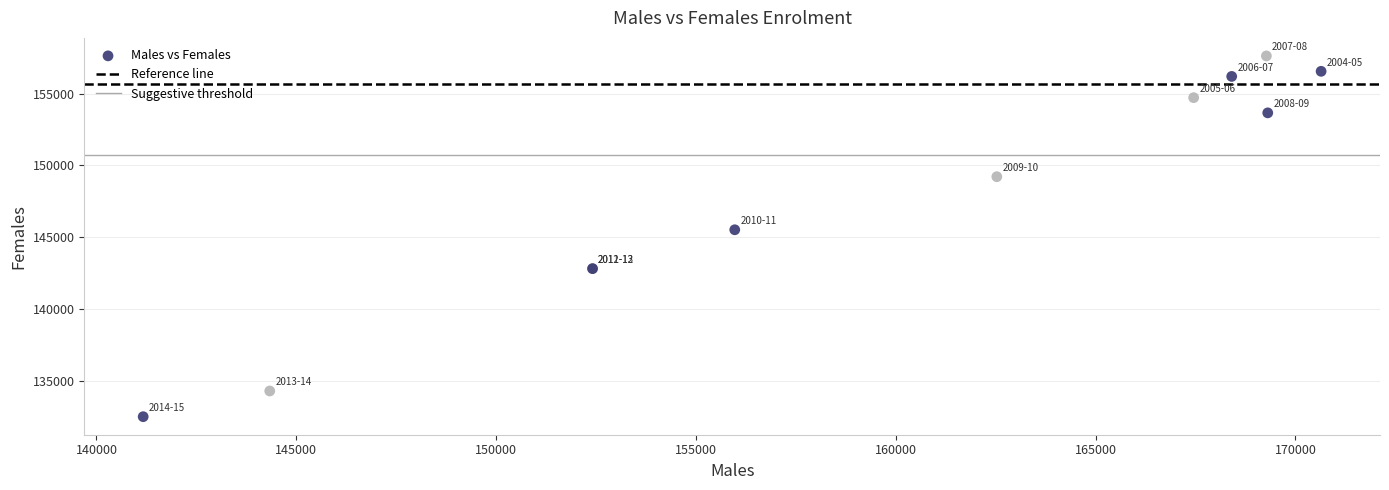

What Y value in the scatter plot is closest to 145060?

145516